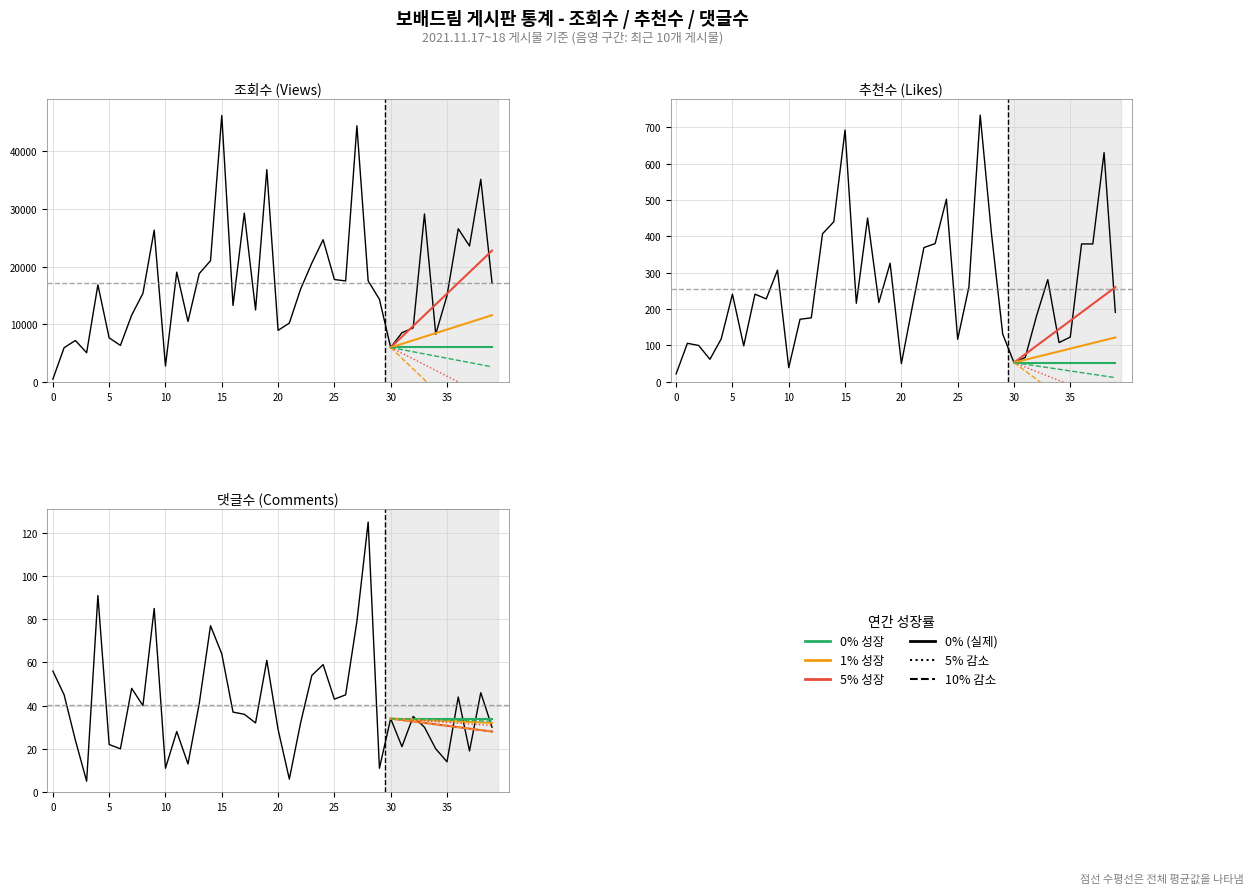

At which label does 댓글수 reach its minimum?

3